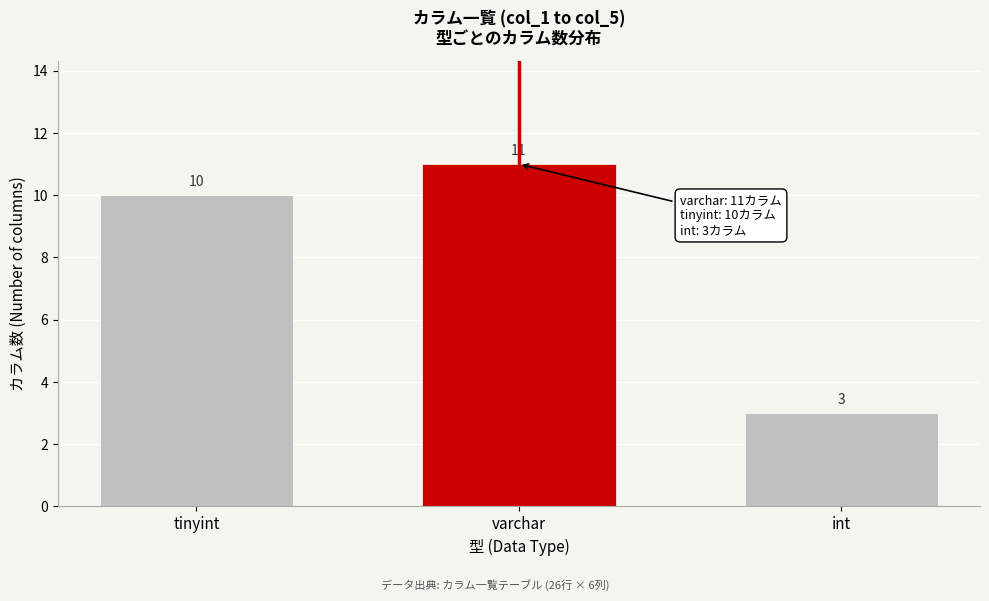

Reading right to left, what are all the values shown in this chart?

int=3	varchar=11	tinyint=10